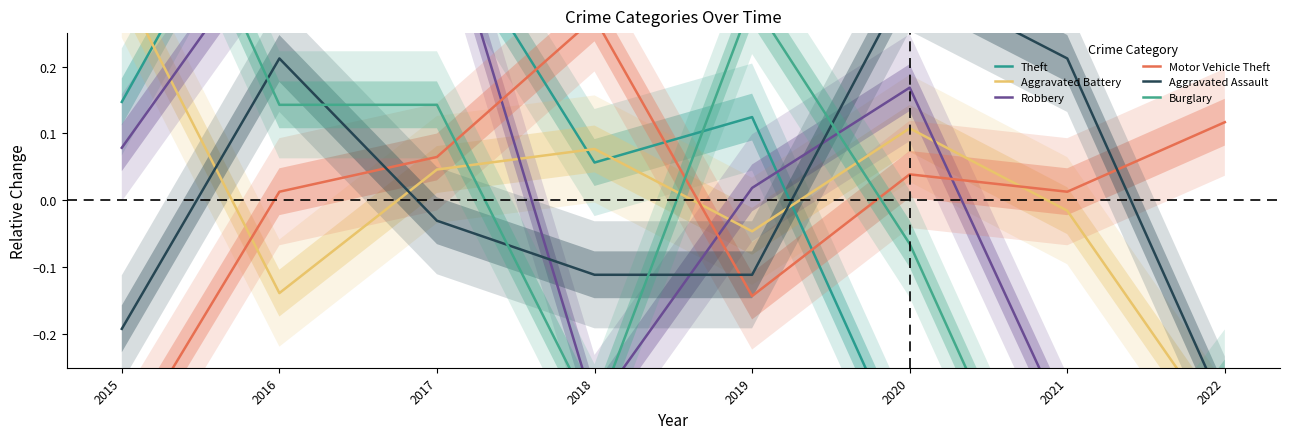

Which category has the highest value in the Aggravated Assault series?

2020